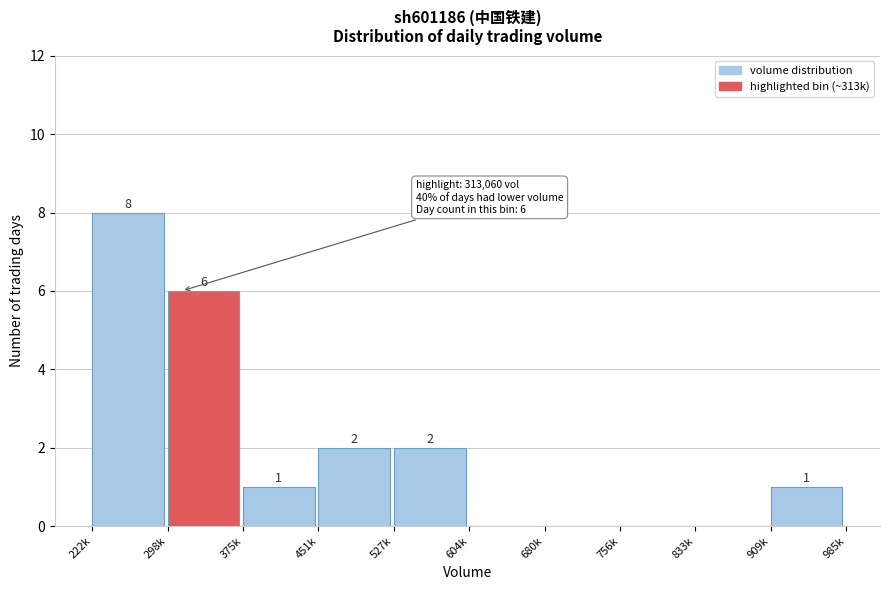

Reading left to right, what are all the values shown in this chart?

222k=8	298k=6	375k=1	451k=2	527k=2	604k=0	680k=0	756k=0	833k=0	909k=1